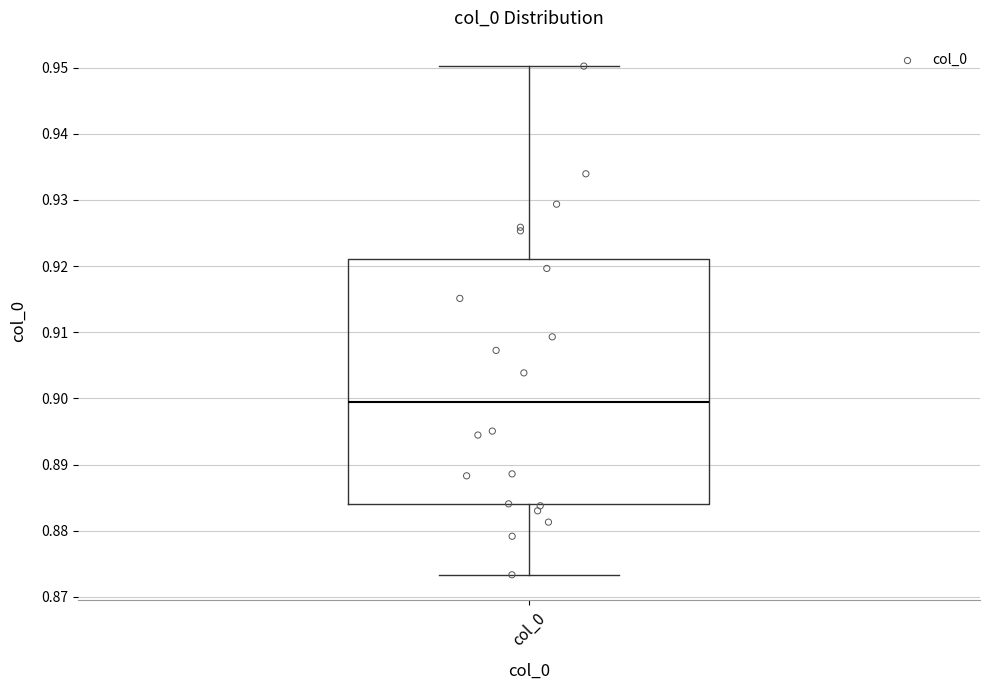

Where is the lower edge of the box for col_0 on the y-axis? The values are not printed on the chart, so give them approximately, as read against the axis.

0.884